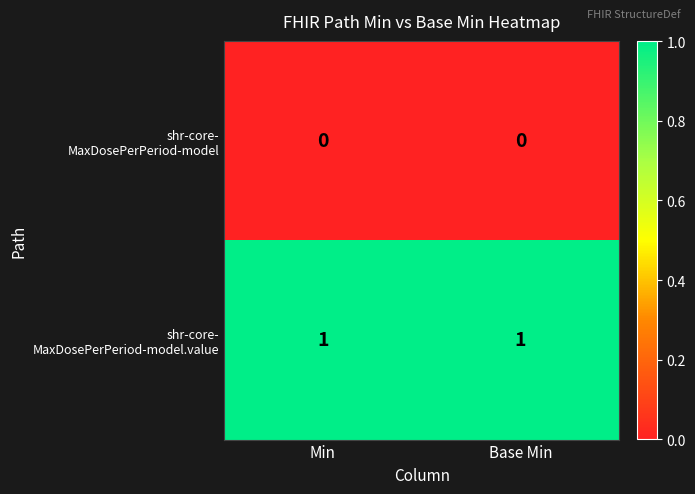

Which has a higher value, Base Min or Min?

Base Min